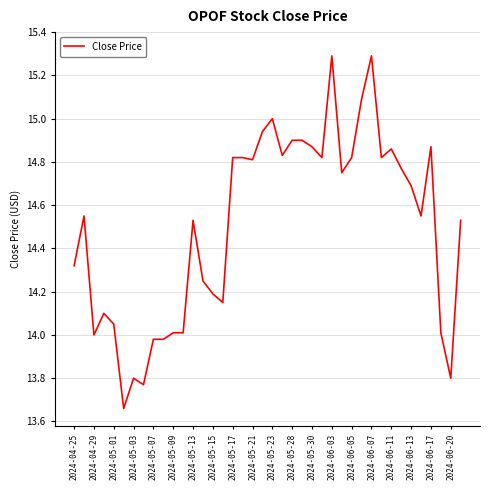

What is the maximum value shown in the chart?

15.3